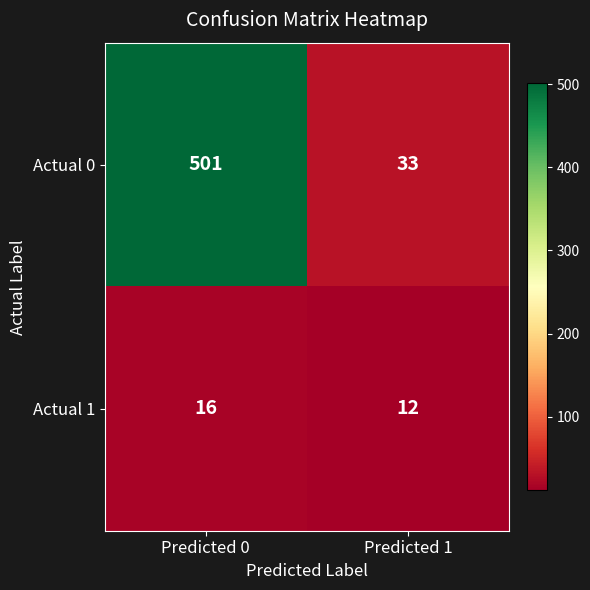

At which category is the sum across all series the highest?

Predicted 0